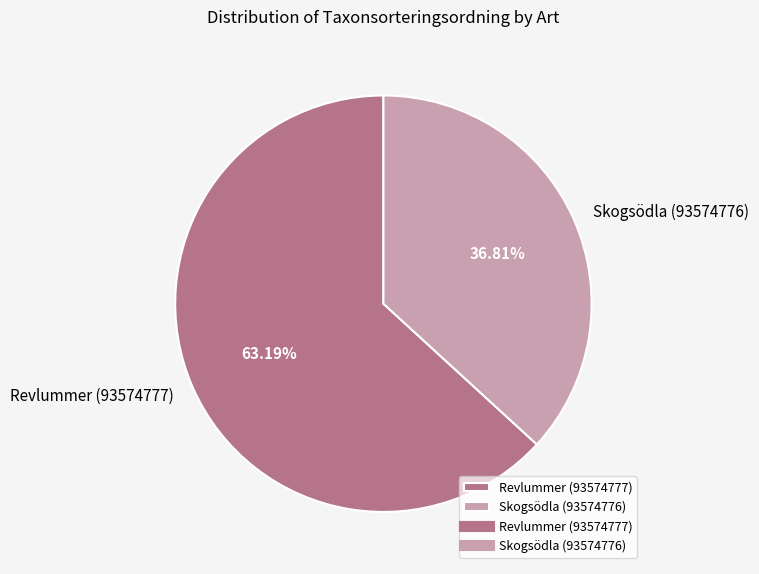

True or false: Revlummer (93574777) accounts for 63% of the total.

True